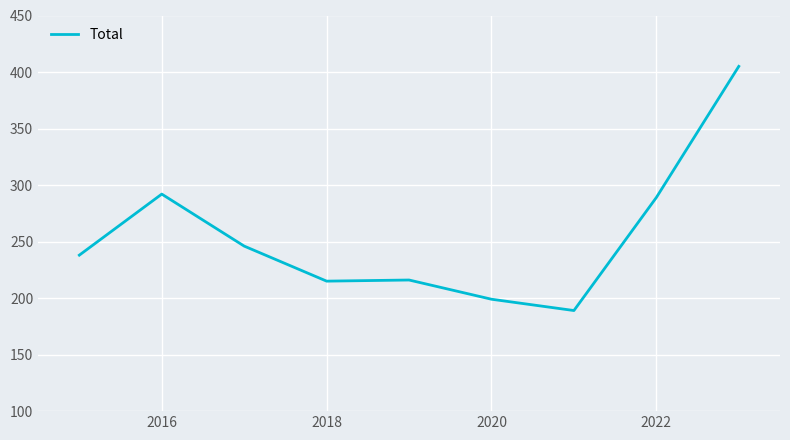

What is the sum of all values?

2289